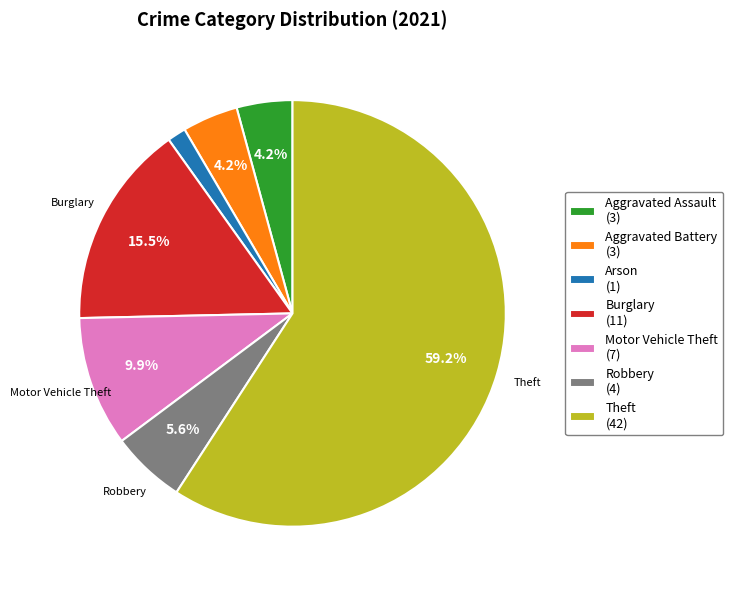

How many segments does this pie chart have?

7